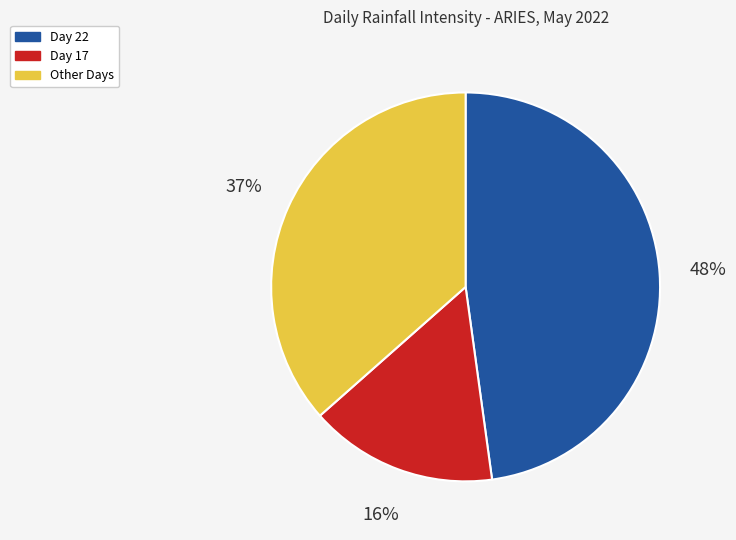

To the nearest percent, what is the difference between the Other Days and Day 17 slice percentages?

21%